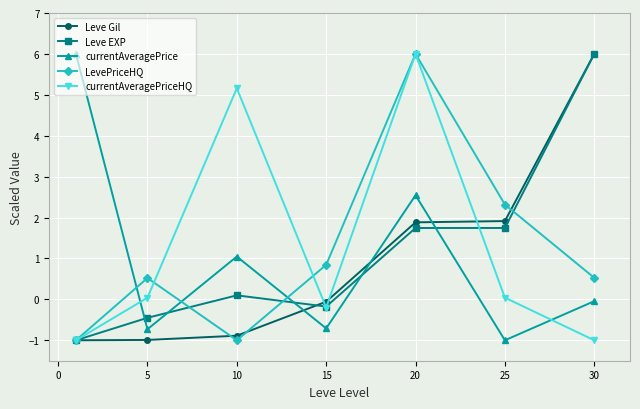

How many interior local valleys does the LevePriceHQ series have?

1